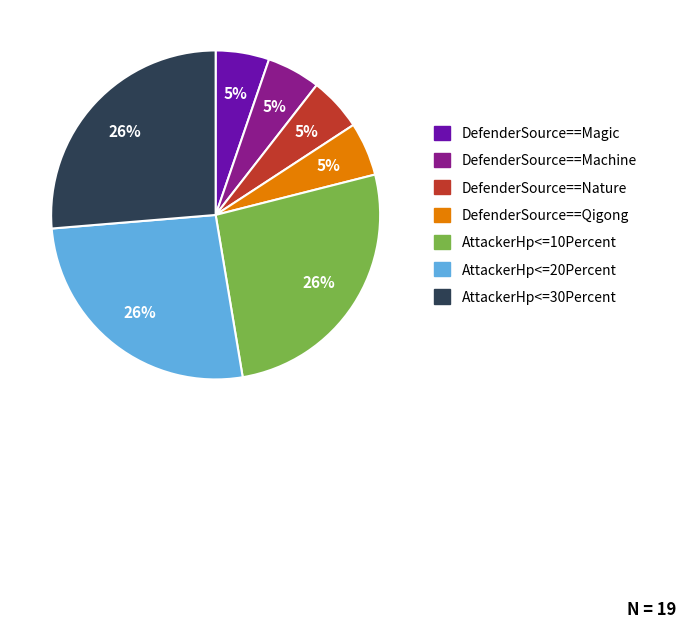

Is the sum of DefenderSource==Magic and DefenderSource==Machine greater than half?

No